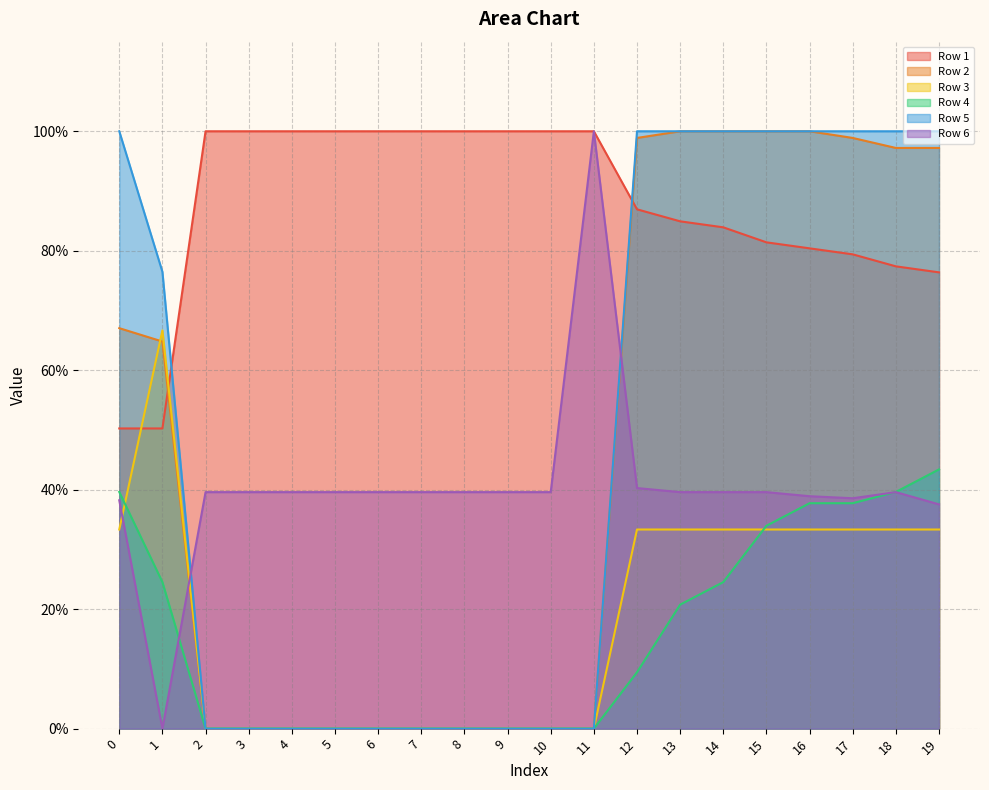

True or false: Row 4 and Row 5 intersect in this chart.

False